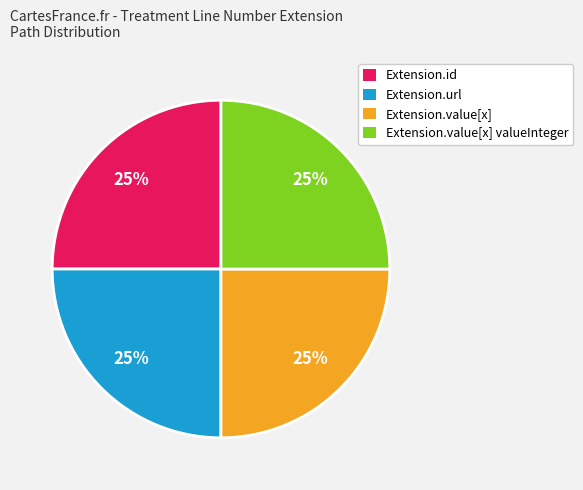

To the nearest percent, what portion does Extension.id represent?

25%